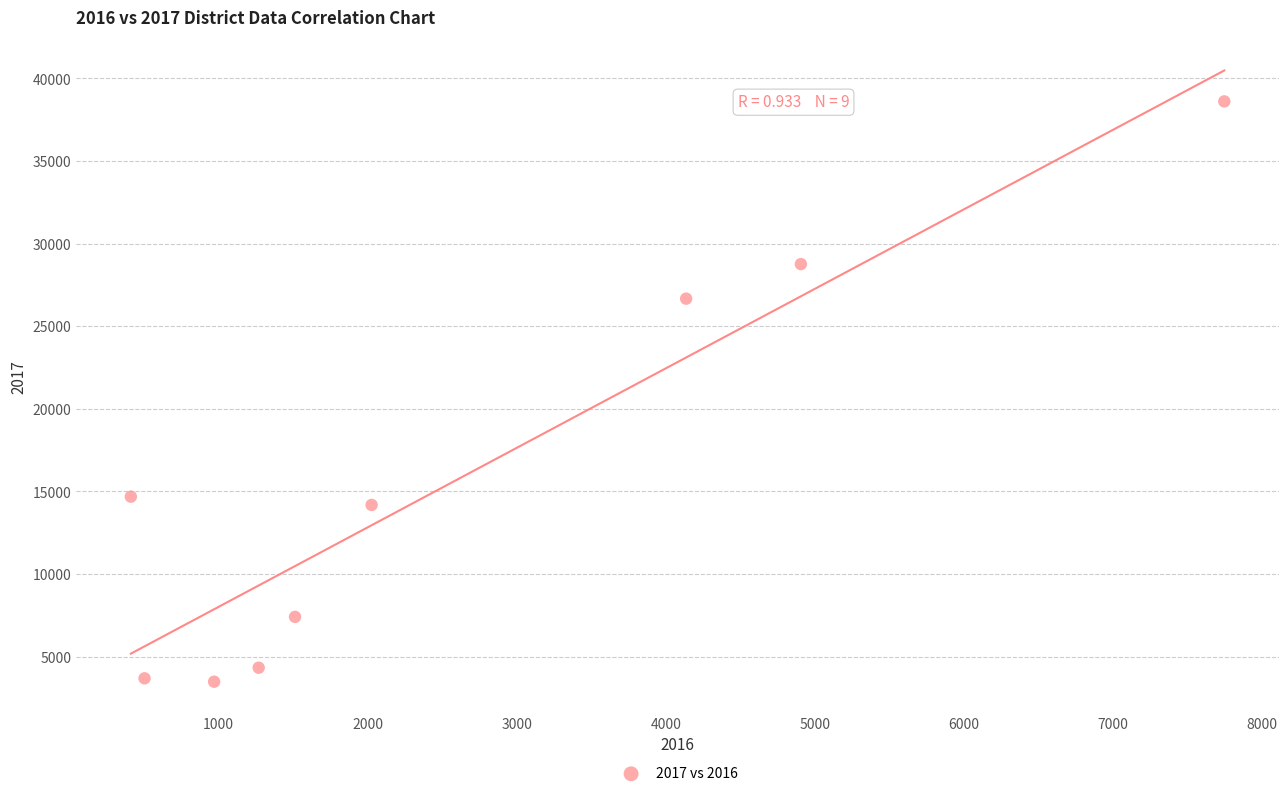

What is the range of Y values (max minus min)?

35135